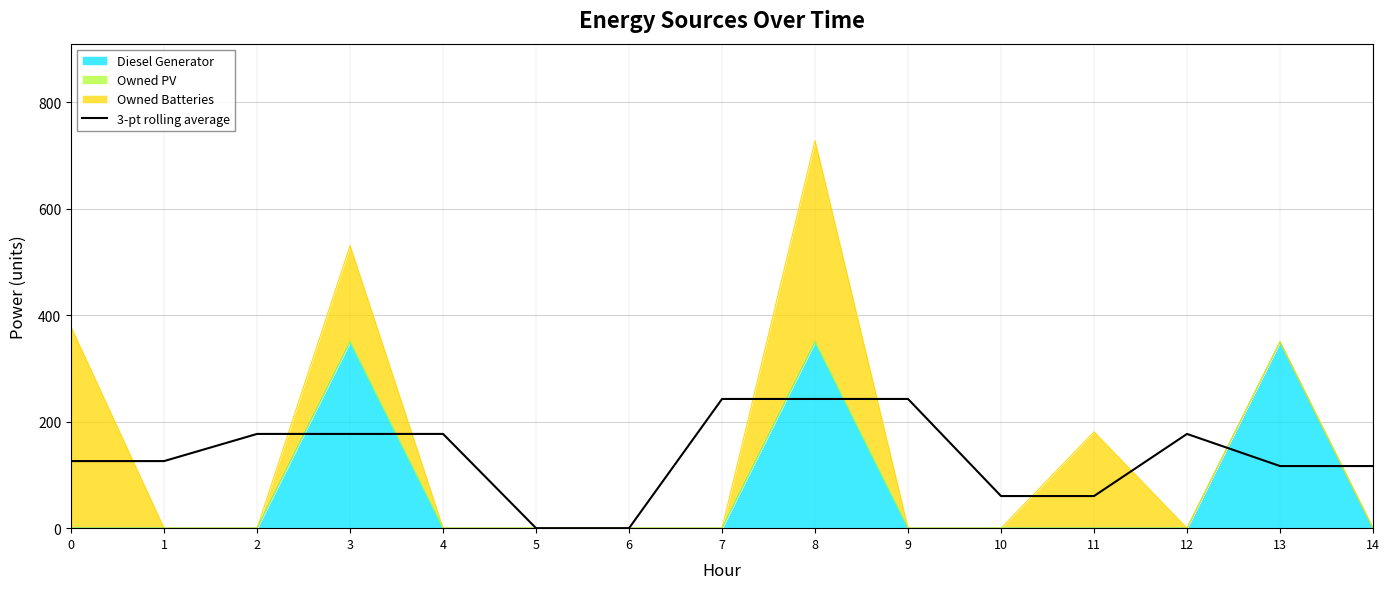

How many points are higher than both their immediate neighbors (excluding endpoints)?

1